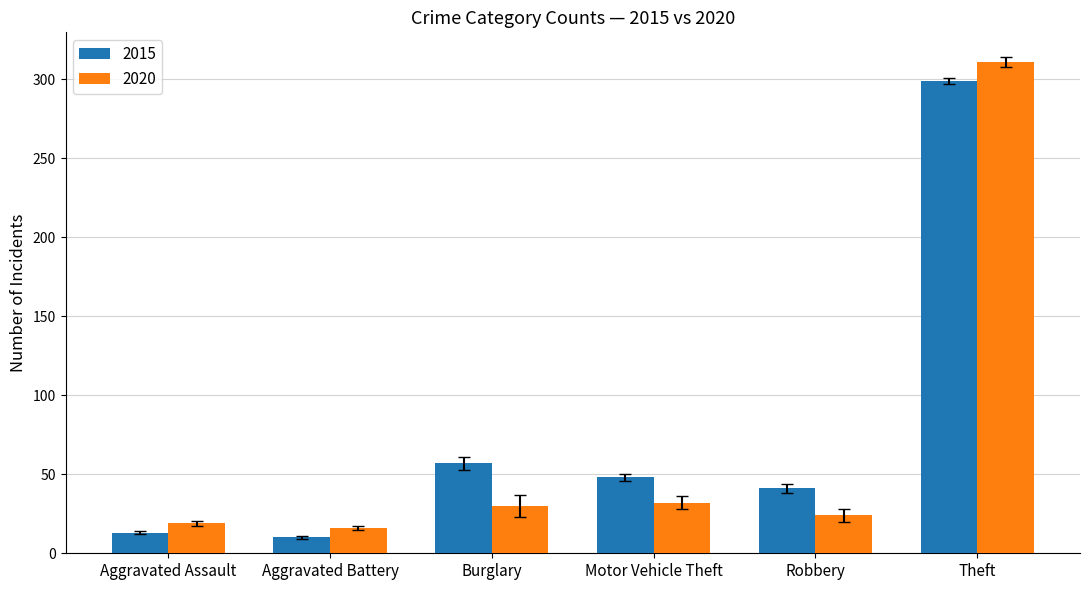

What position from the right is Robbery?

2